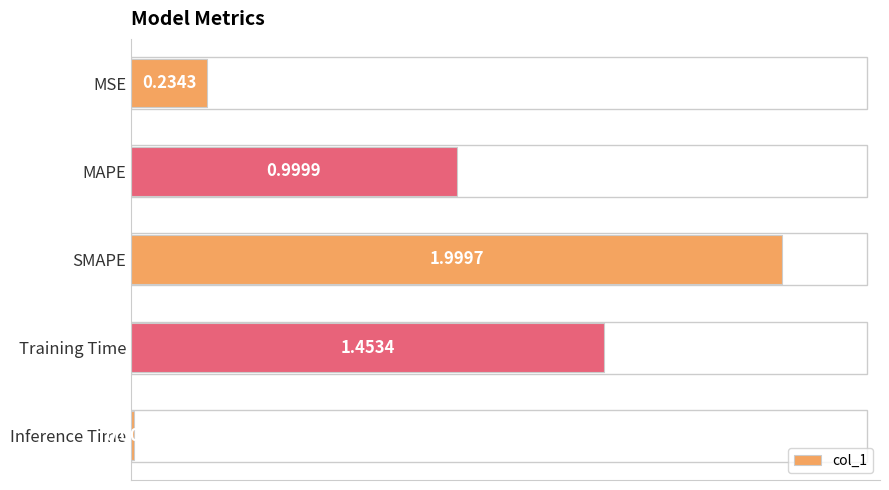

What is the label of the 1st bar from the top?

MSE